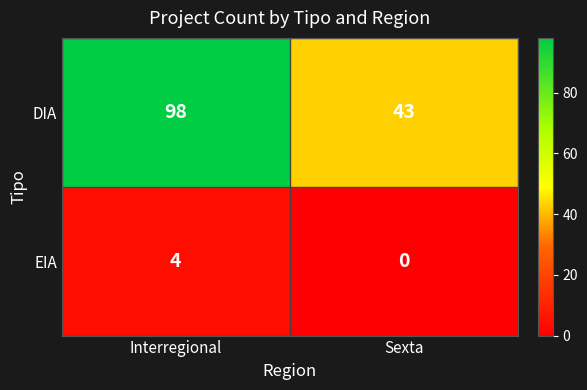

What is the sum of the DIA values at Interregional and Sexta?

141